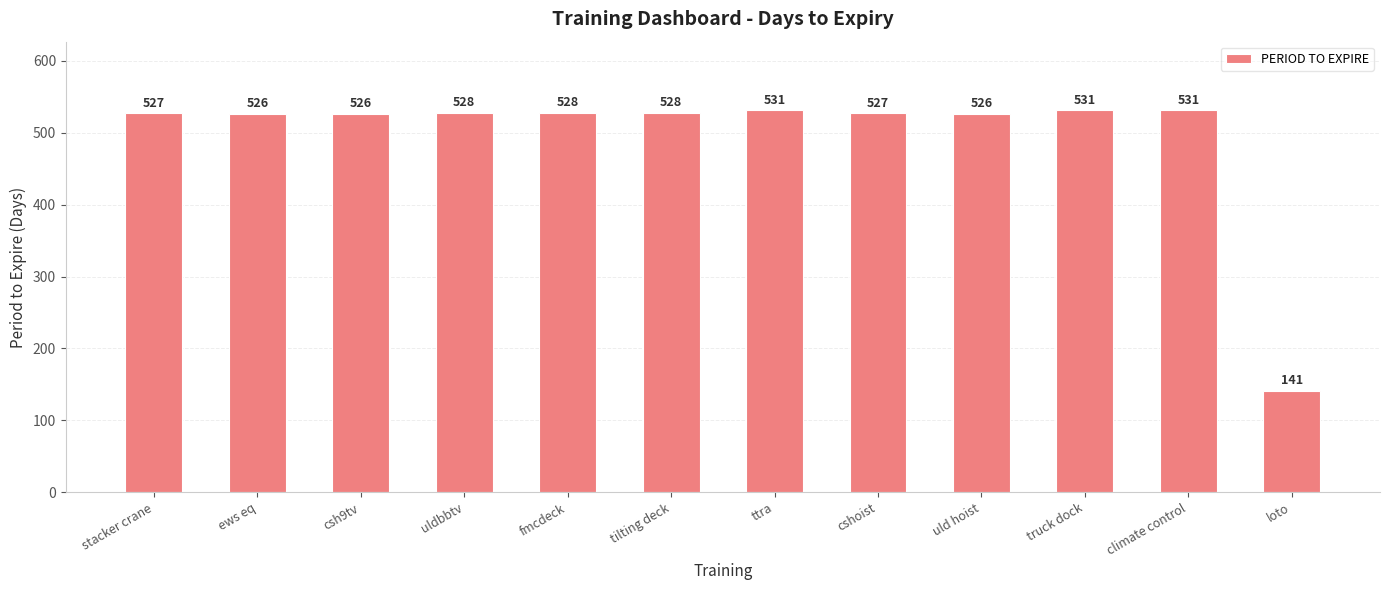

Count the number of data series in this chart.

1